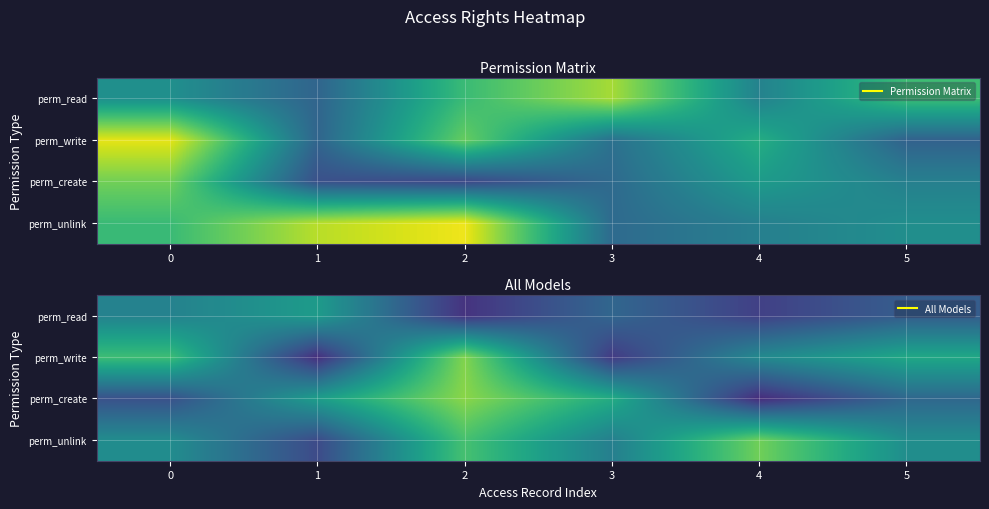

True or false: perm_unlink has a value of 0.6 at 3.

False